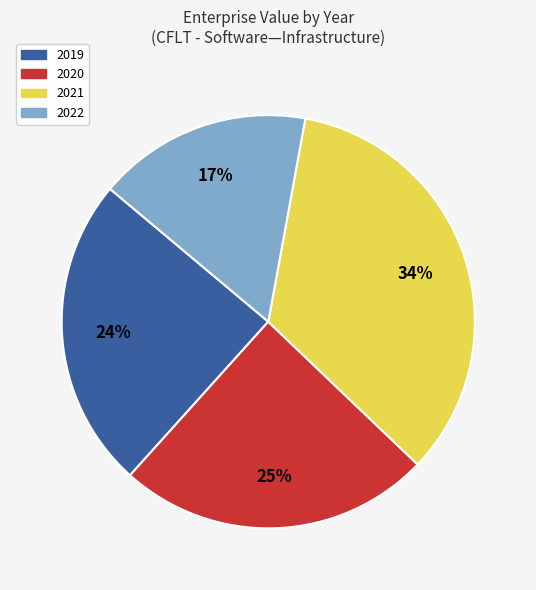

What is the smallest slice in the pie chart?

2022